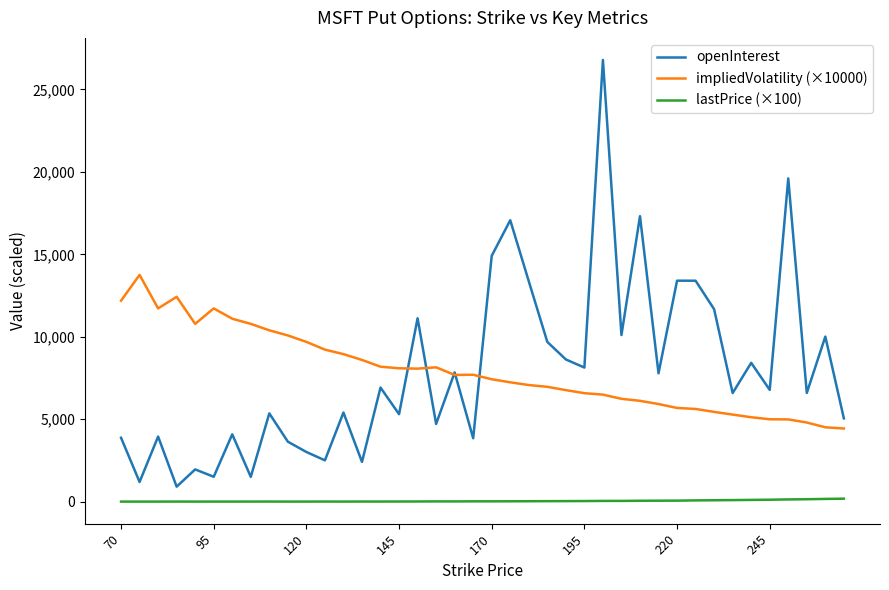

Does the chart display data point markers on the line(s)?

No